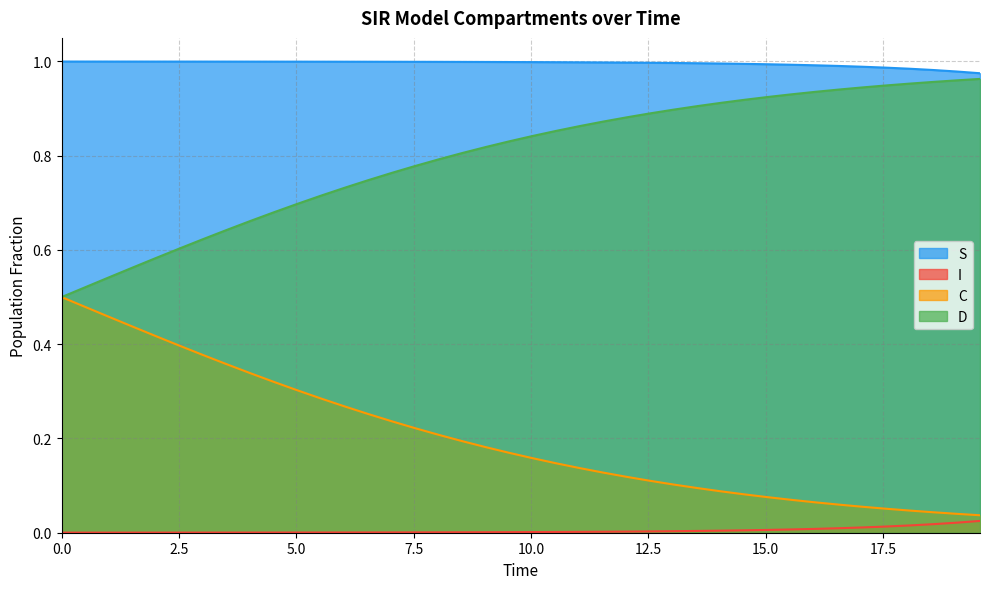

True or false: C and S intersect in this chart.

False